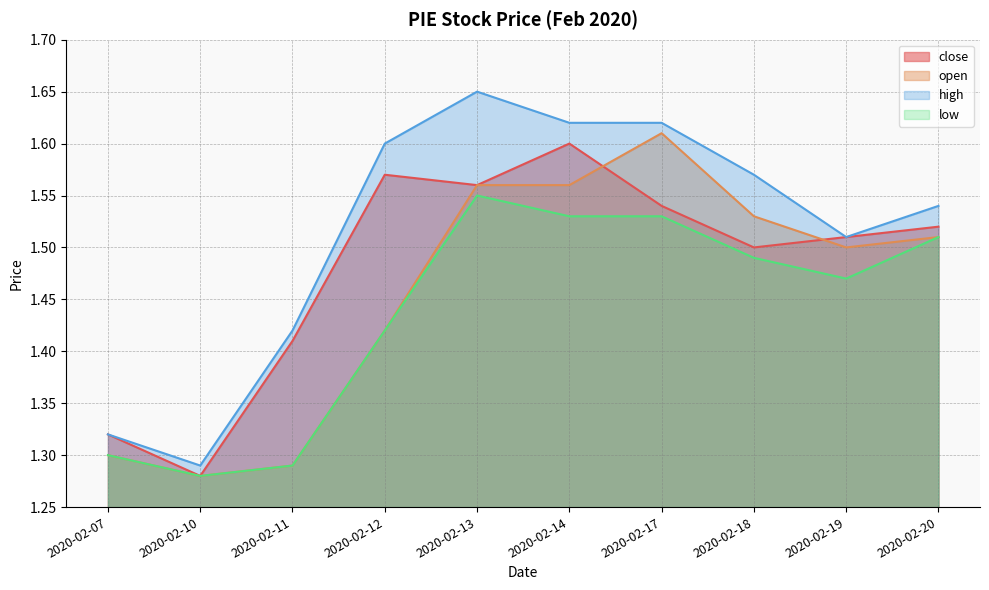

Rank the series by their maximum value, from highest to lowest.

high, open, close, low